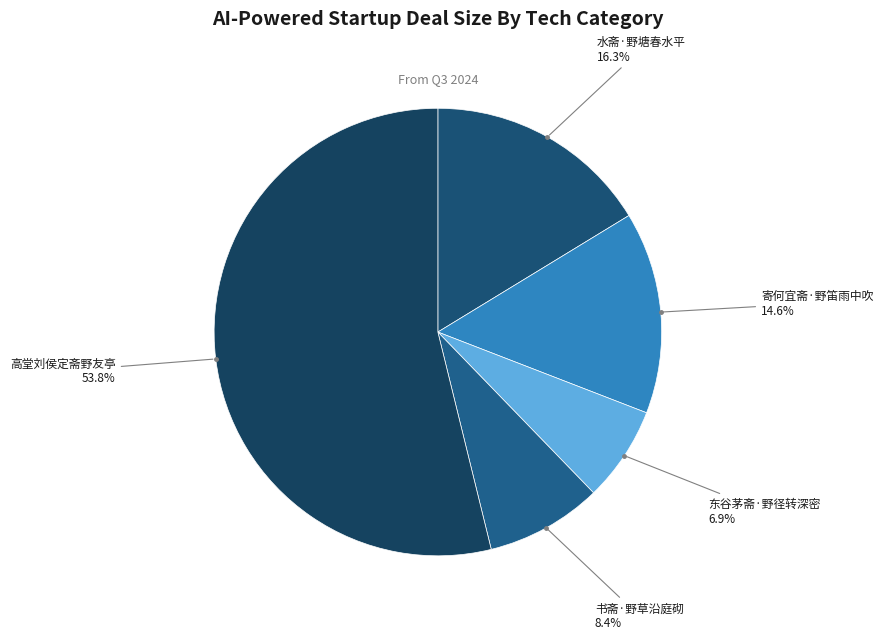

Which category has the smallest portion of the pie?

东谷茅斋·野径转深密